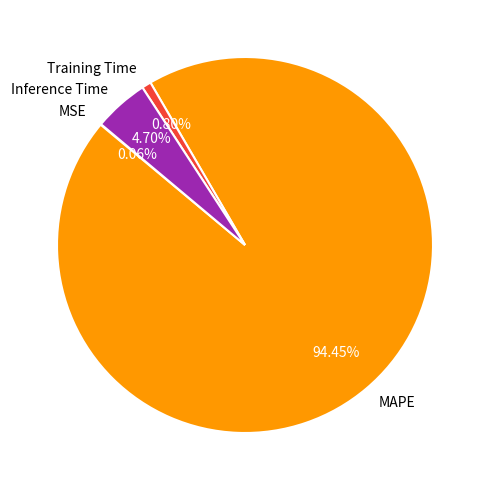

To the nearest percent, what is the average slice percentage?

25%